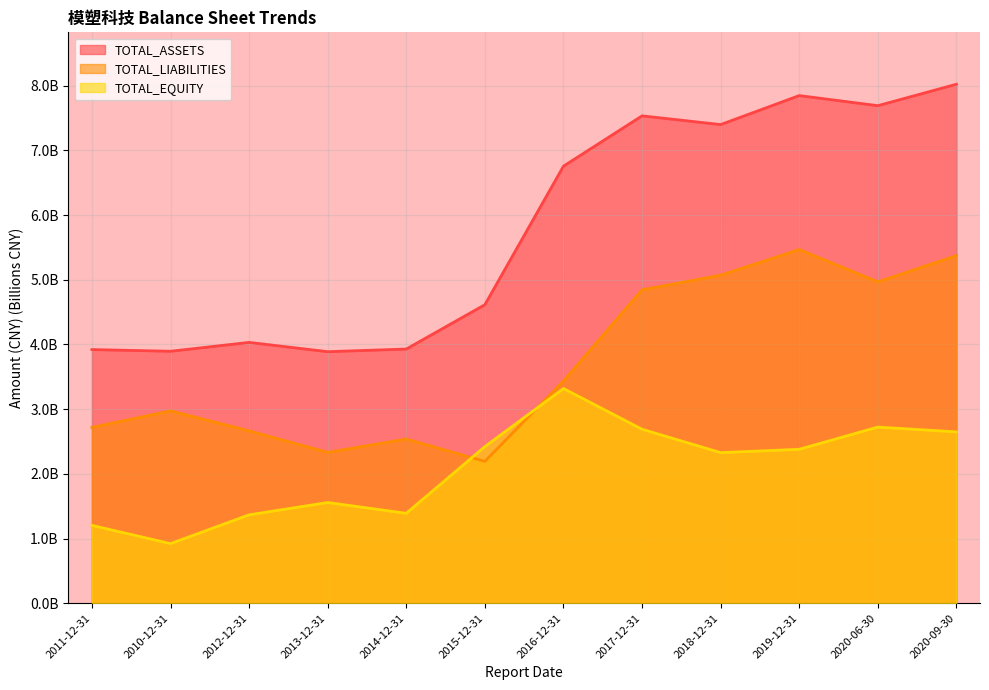

Which category has the lowest value in the TOTAL_LIABILITIES series?

2015-12-31